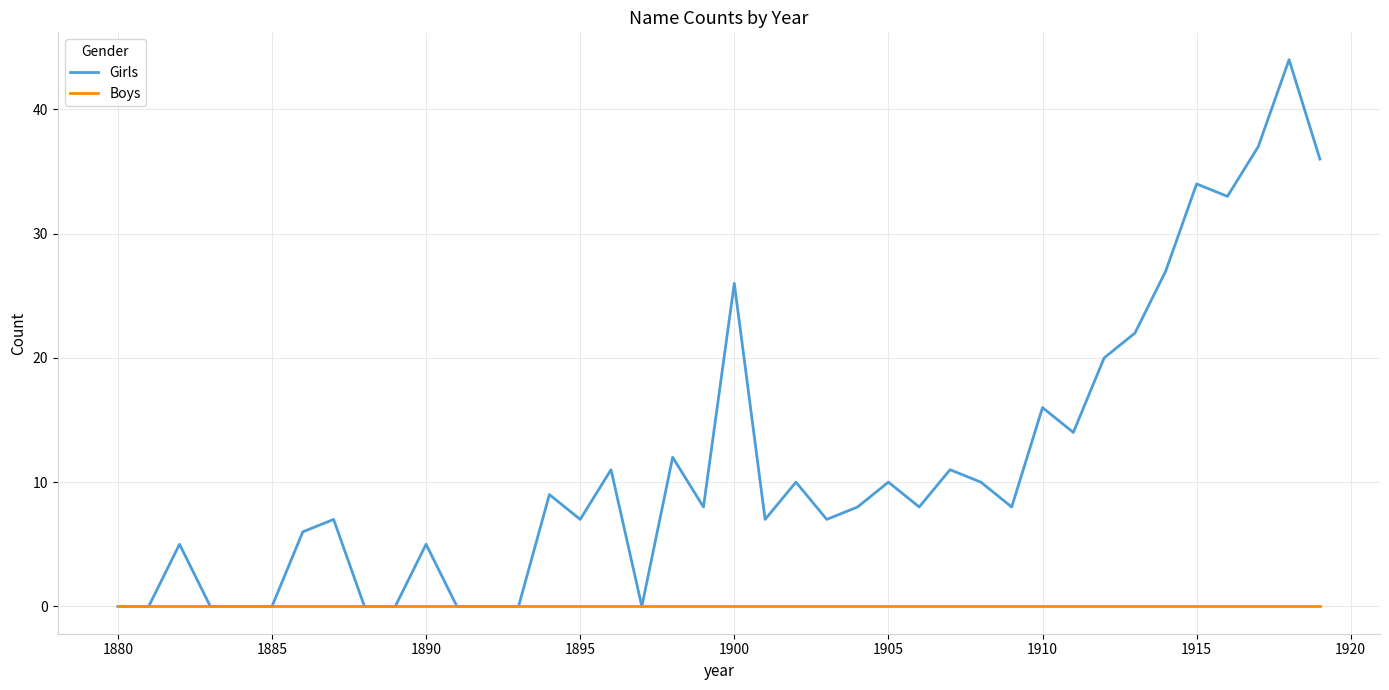

What are all the series names shown in the legend?

Girls, Boys